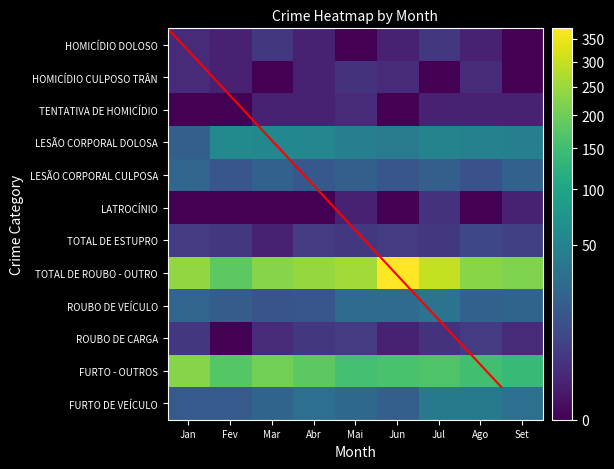

Rank the series at Mar from highest to lowest value.

TOTAL DE ROUBO - OUTROS, FURTO - OUTROS, LESÃO CORPORAL DOLOSA, FURTO DE VEÍCULO, LESÃO CORPORAL CULPOSA TRÂNSITO, ROUBO DE VEÍCULO, HOMICÍDIO DOLOSO, ROUBO DE CARGA, TENTATIVA DE HOMICÍDIO, TOTAL DE ESTUPRO, HOMICÍDIO CULPOSO TRÂNSITO, LATROCÍNIO